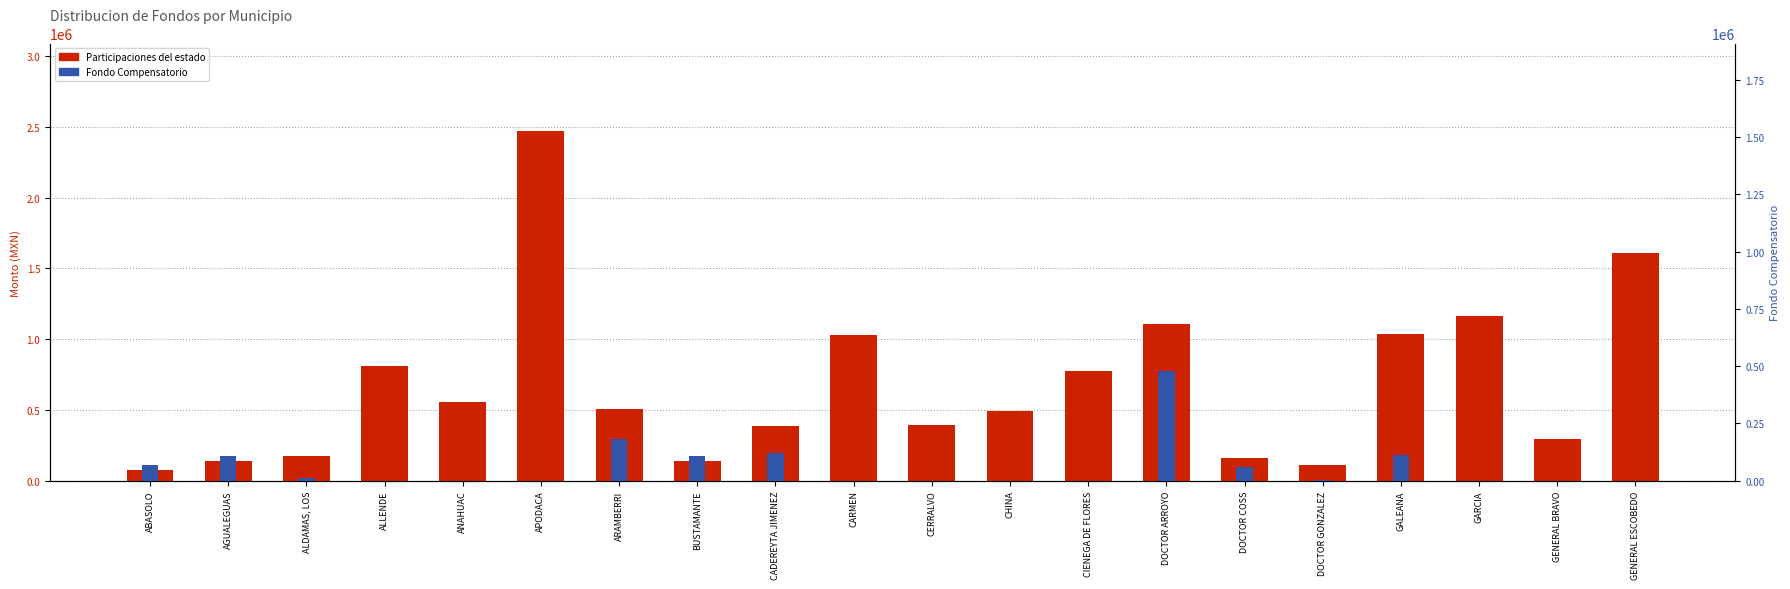

Read the Participaciones del estado value at ARAMBERRI.

502741.4